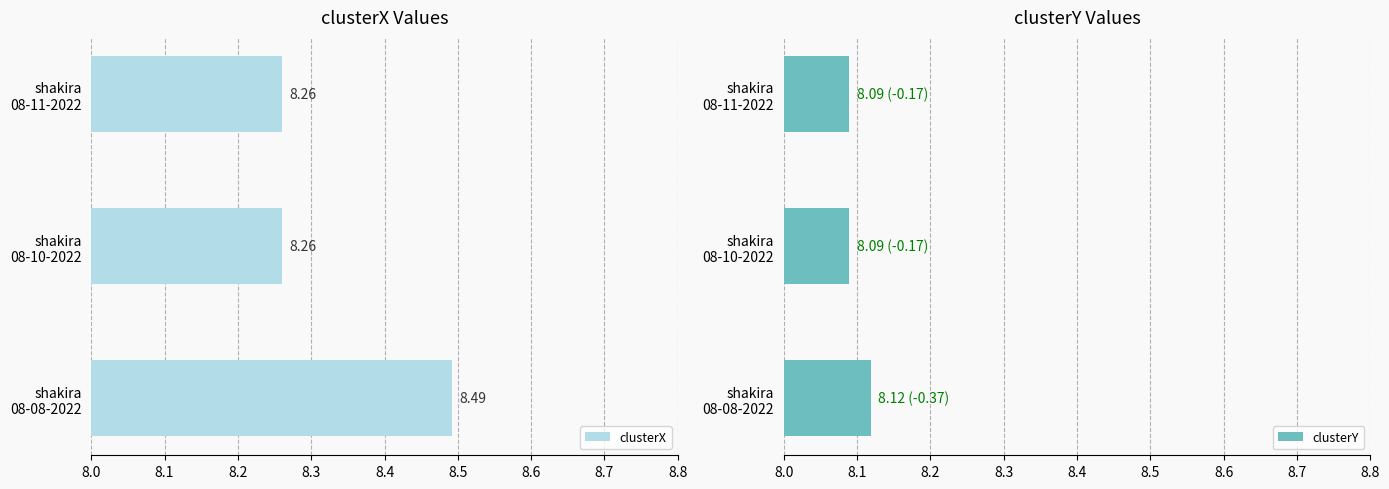

What is the sum of all clusterY values?

24.3